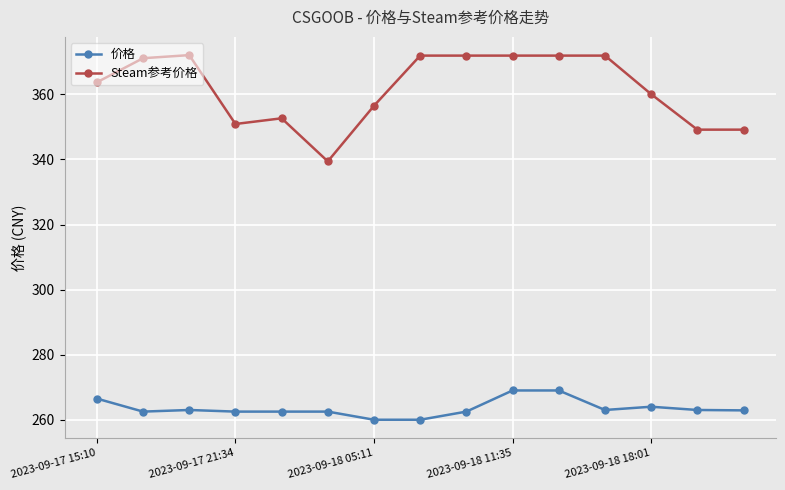

List the series in order of their overall mean, highest first.

Steam参考价格, 价格